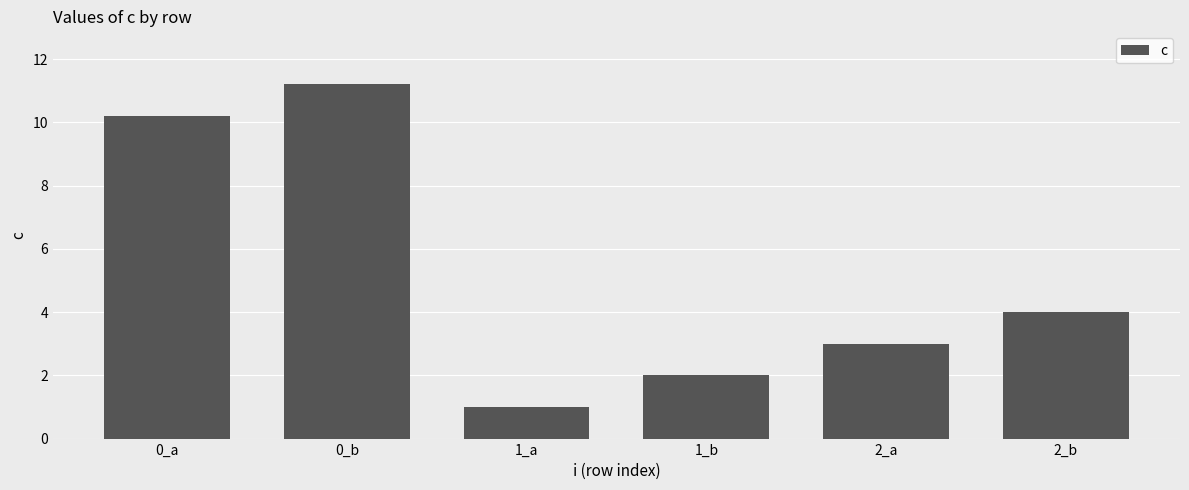

Which has a higher value, 1_a or 1_b?

1_b